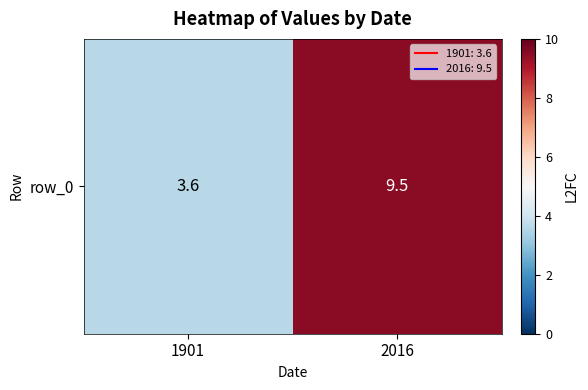

Which category has the highest value across all series?

2016